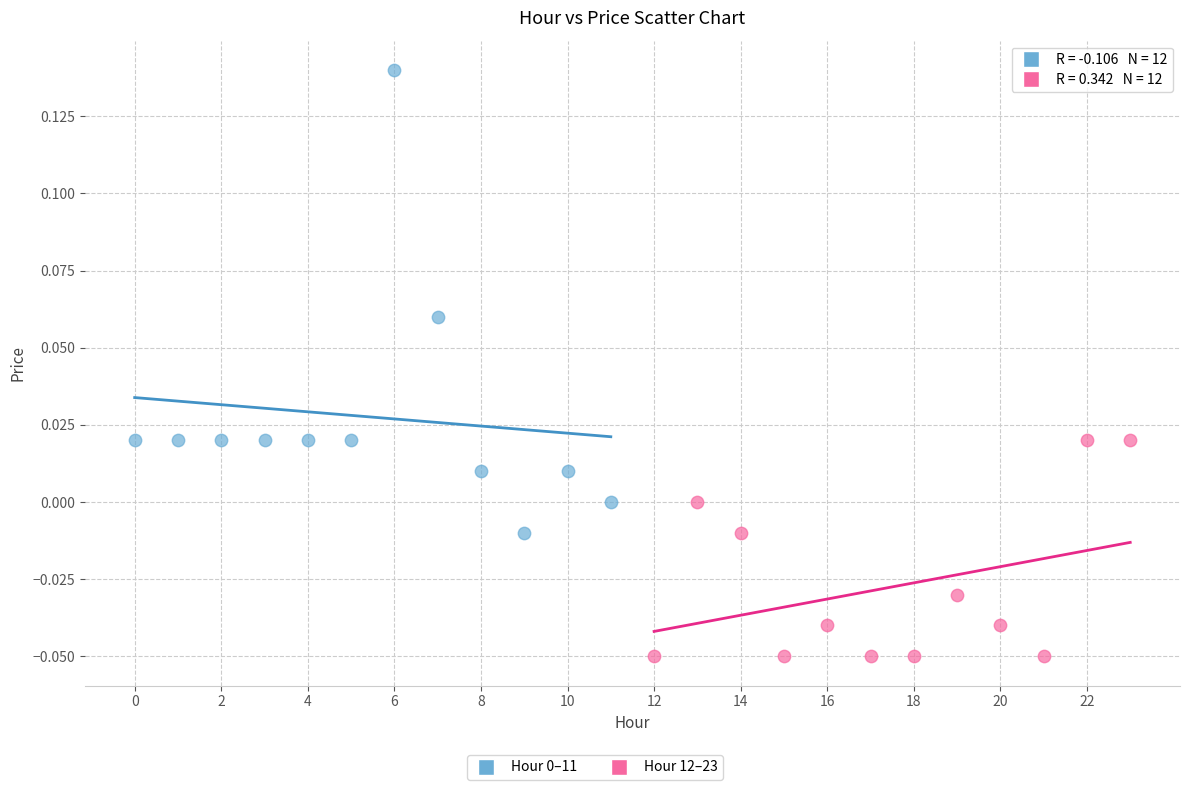

Which series reaches the minimum Y coordinate?

Hour 12–23